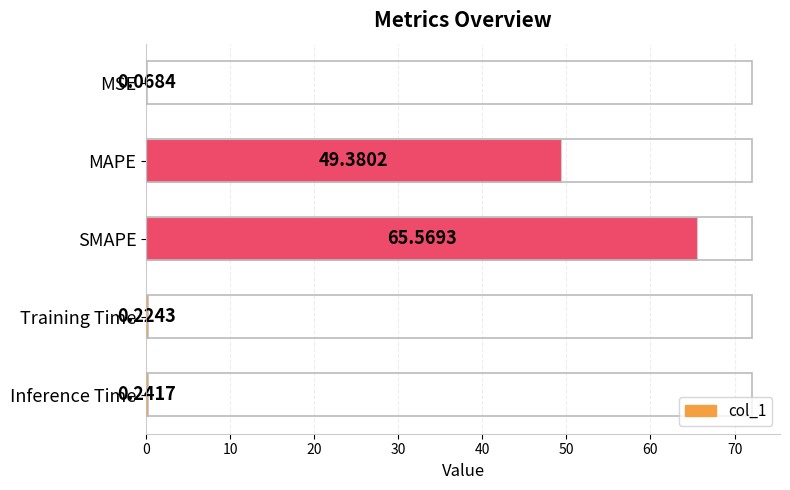

Are the bars horizontal?

Yes